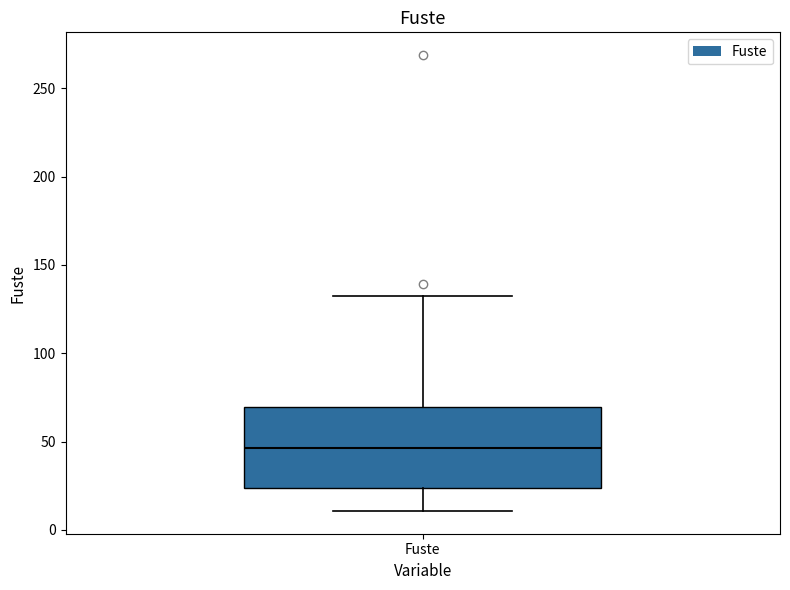

Read this box plot against the y-axis: the position of the median line, the range covered by the box, and the ends of both whiskers. The values are not printed on the chart, so give them approximately, as read against the axis.

median 45, box 25 to 70, whiskers 10 to 135